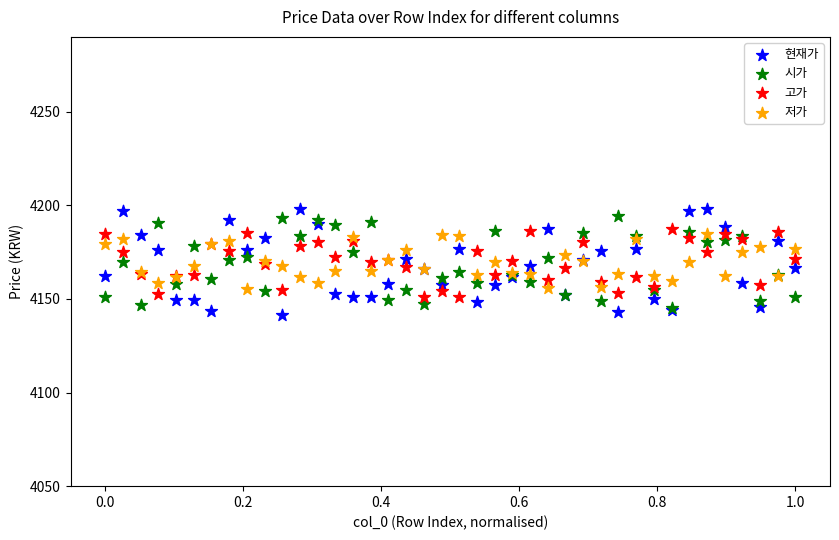

What are all the series names shown in the legend?

현재가, 시가, 고가, 저가